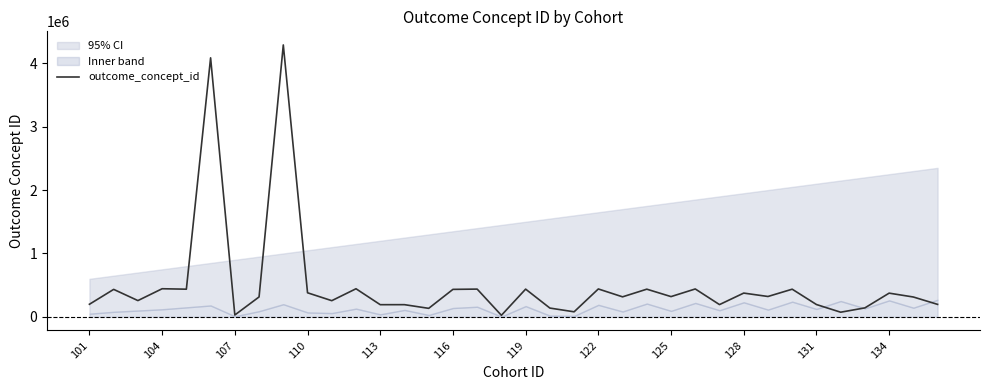

Reading right to left, list all the values displayed in this chart.

197236	313459	374366	141932	73754	194997	436676	321596	375292	193739	440374	319843	436940	316084	440358	80004	139099	437784	24609	438134	433811	134718	192671	192367	443617	255573	380094	4288310	314658	29735	4084966	436665	443800	257007	433753	199074